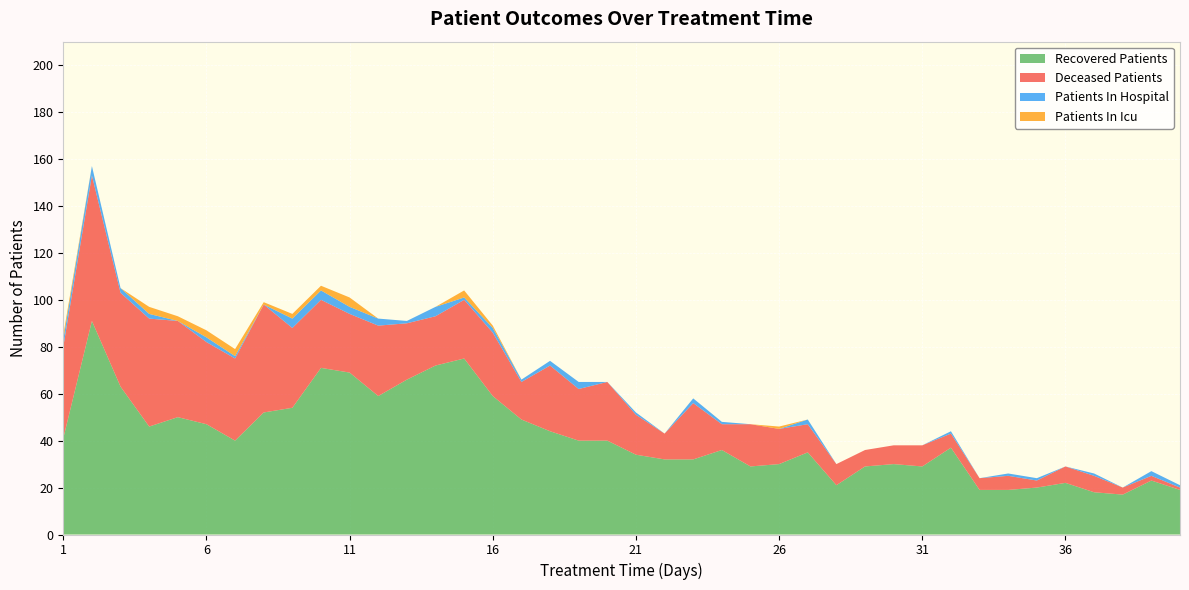

Reading left to right, list all the values displayed in this chart.

recovered_patients: 41	91	63	46	50	47	40	52	54	71	69	59	66	72	75	59	49	44	40	40	34	32	32	36	29	30	35	21	29	30	29	37	19	19	20	22	18	17	23	19
deceased_patients: 39	62	40	46	41	35	35	46	34	29	25	30	24	21	25	27	16	28	22	25	17	11	24	11	18	15	12	9	7	8	9	6	5	6	3	7	7	3	2	1
patients_in_hospital: 3	4	2	2	0	2	1	0	4	4	3	3	1	4	1	2	1	2	3	0	1	0	2	1	0	0	2	0	0	0	0	1	0	1	1	0	1	0	2	1
patients_in_icu: 2	0	0	3	2	3	3	1	2	2	4	0	0	0	3	1	0	0	0	0	0	0	0	0	0	1	0	0	0	0	0	0	0	0	0	0	0	0	0	0